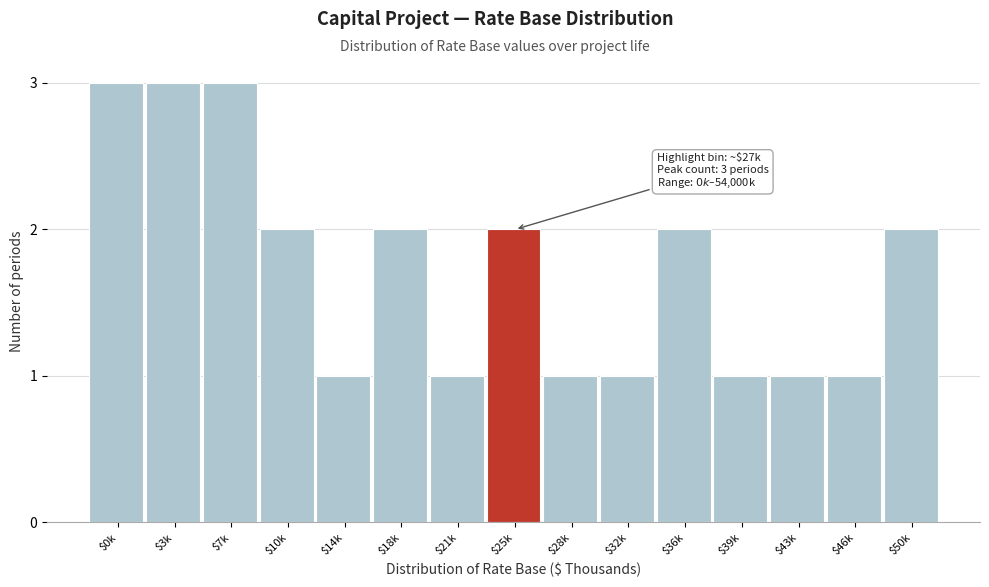

Reading left to right, list all the values displayed in this chart.

3	3	3	2	1	2	1	2	1	1	2	1	1	1	2